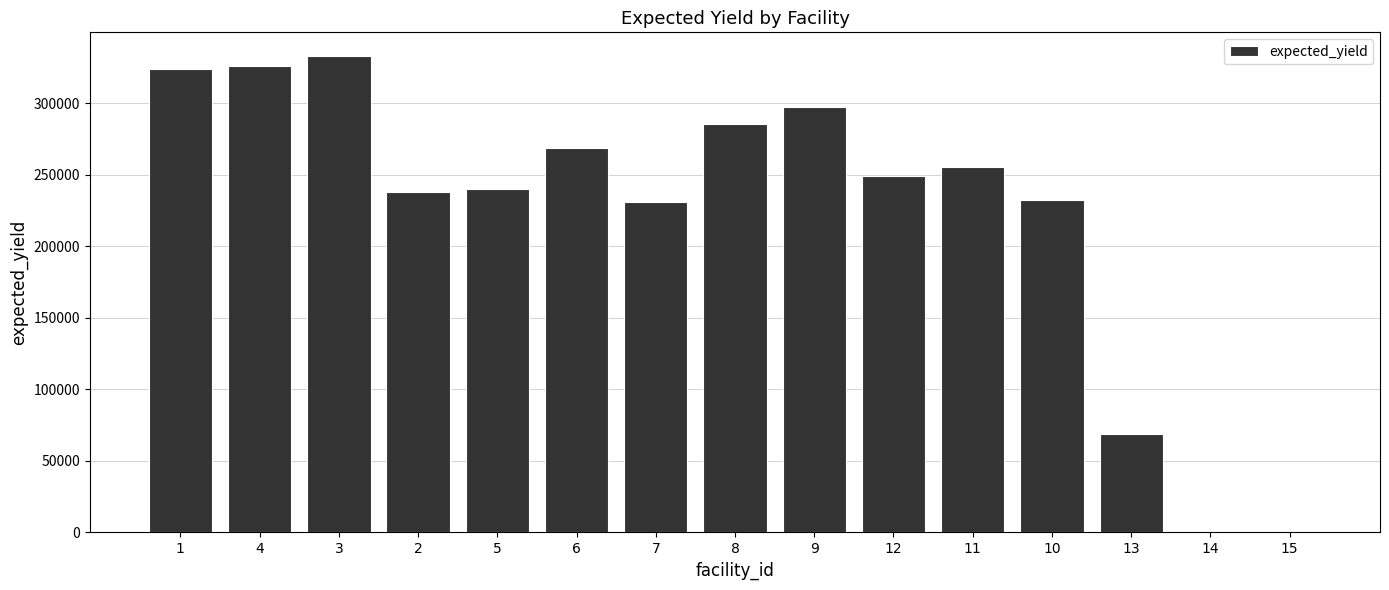

What is the sum of all values?

3350011.8